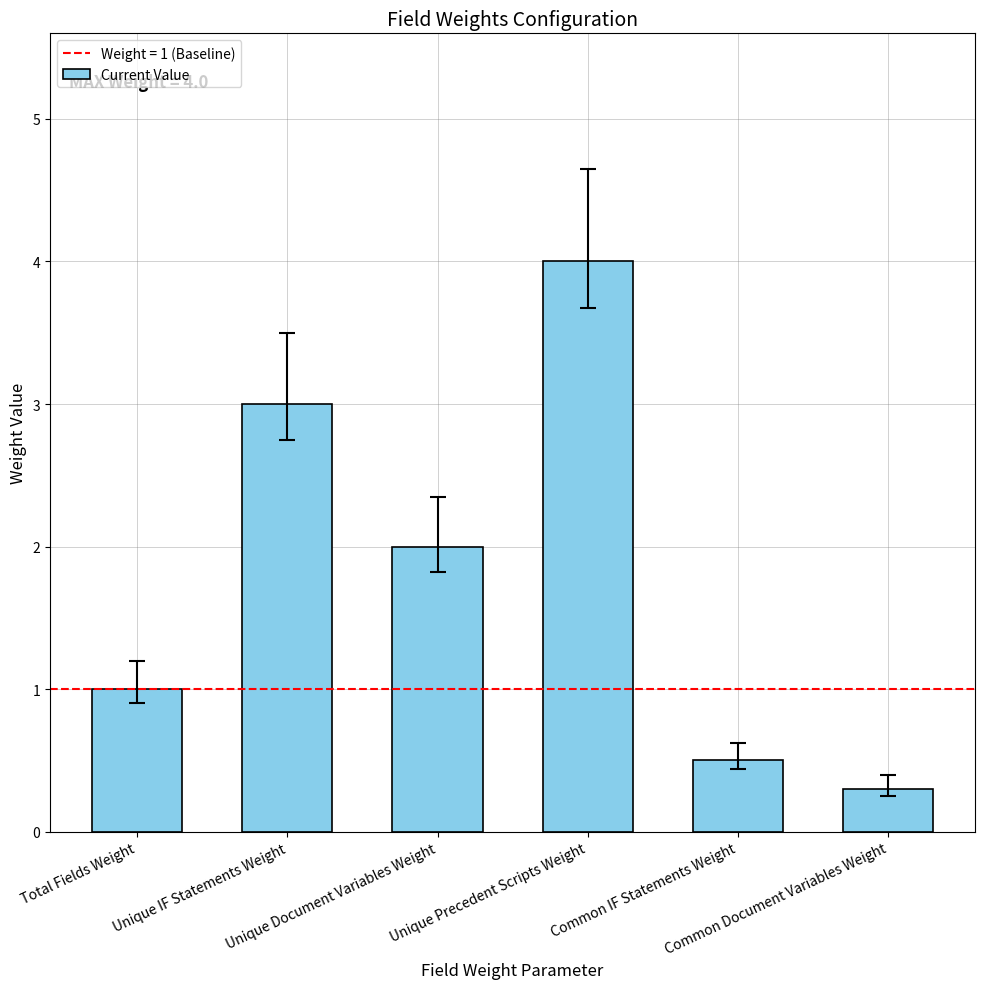

Which category has the lowest value across all series?

Common Document Variables Weight